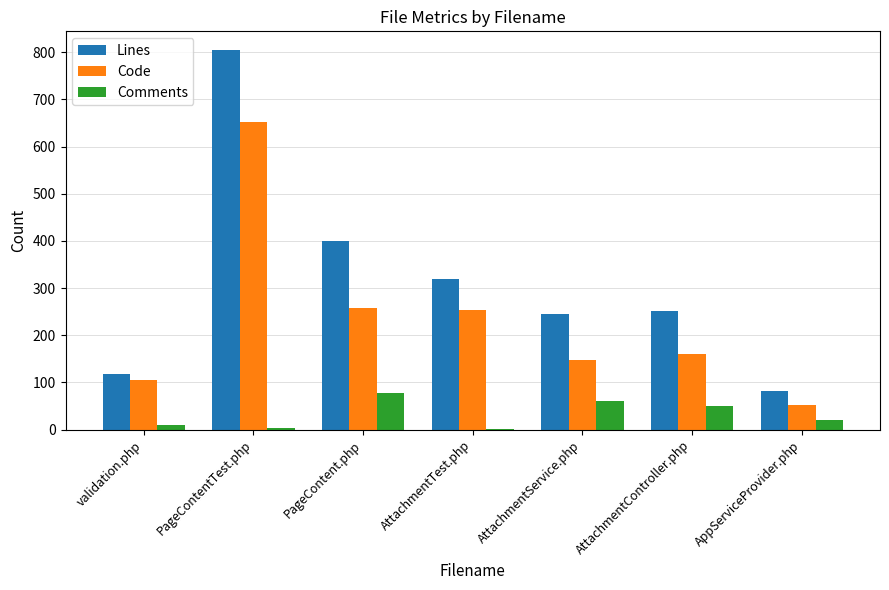

What is the sum of all Lines values?

2218